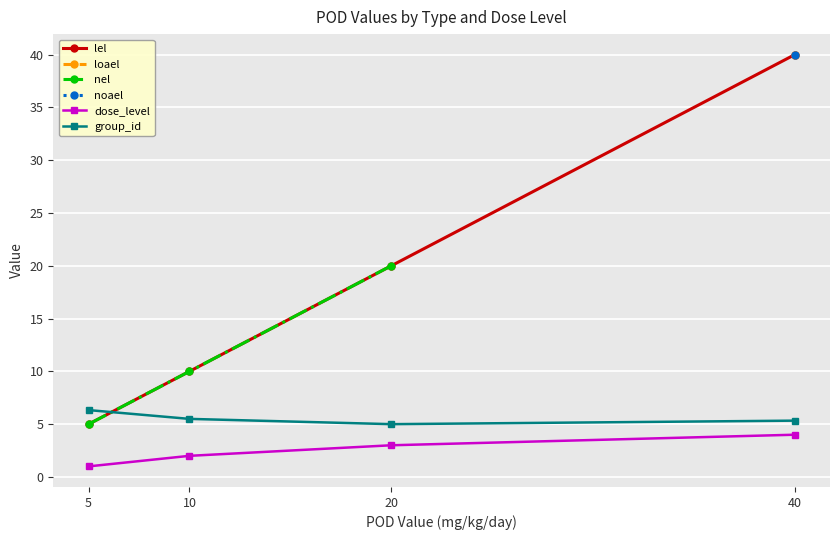

Where is the first local minimum for group_id?

20